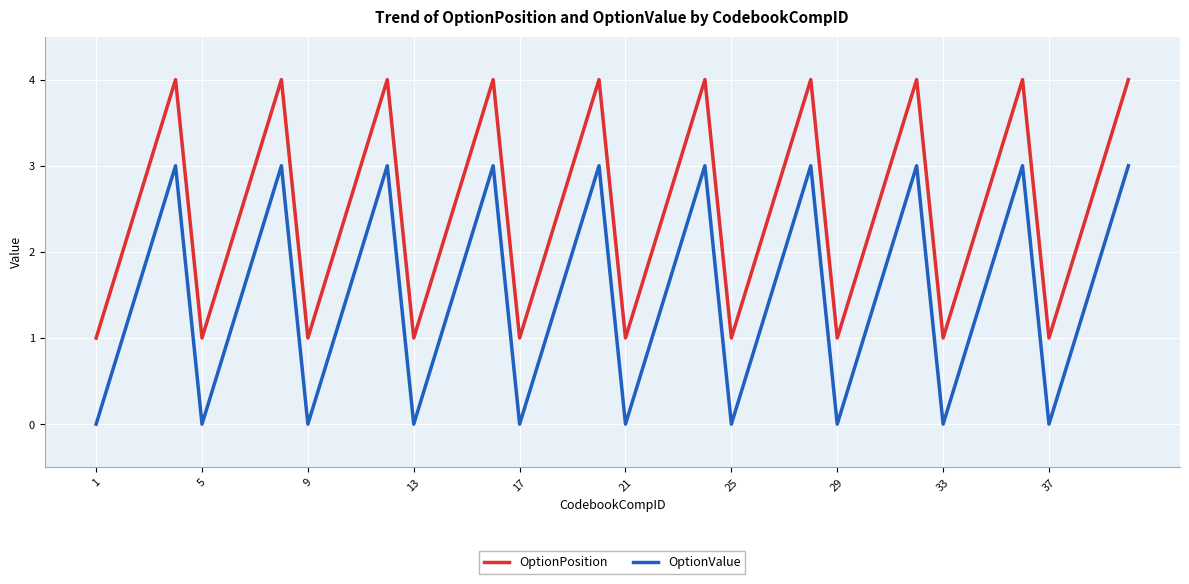

List the series in order of their overall mean, lowest first.

OptionValue, OptionPosition